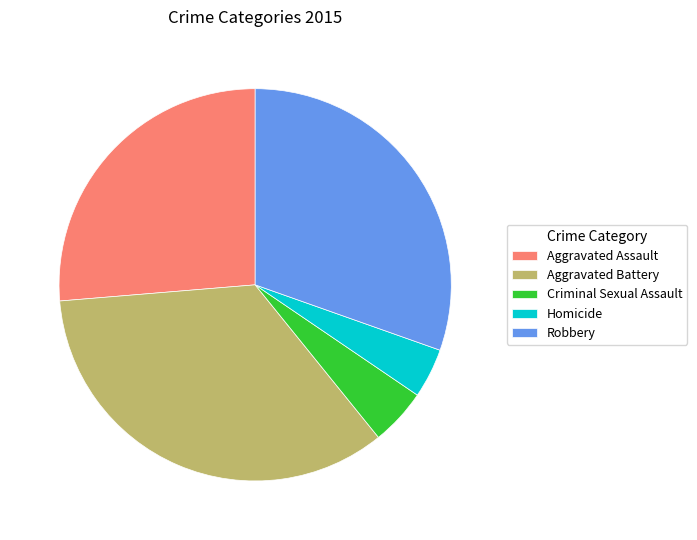

Is Criminal Sexual Assault the majority of the pie?

No